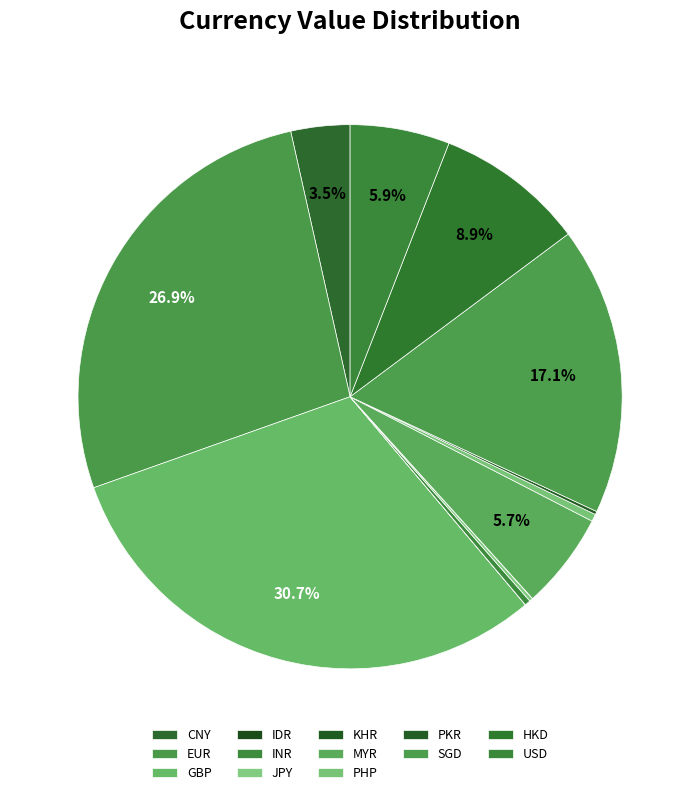

To the nearest percent, what is the difference between the largest and smallest slice percentages?

31%